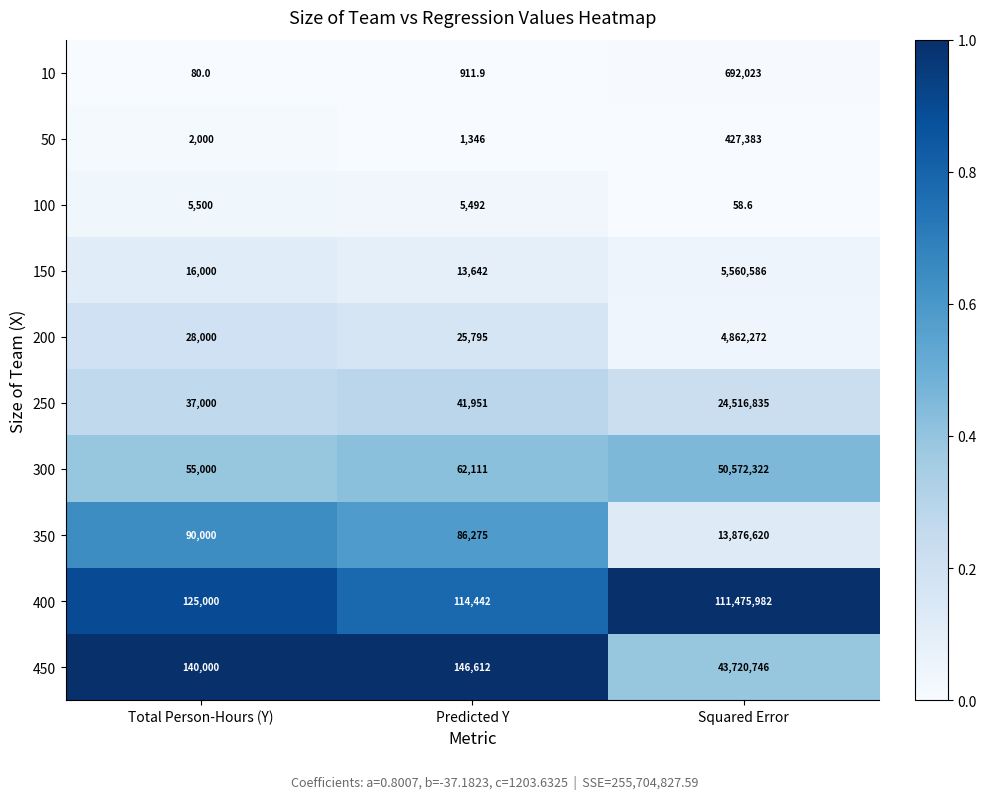

Which series has the largest range (max minus min)?

400